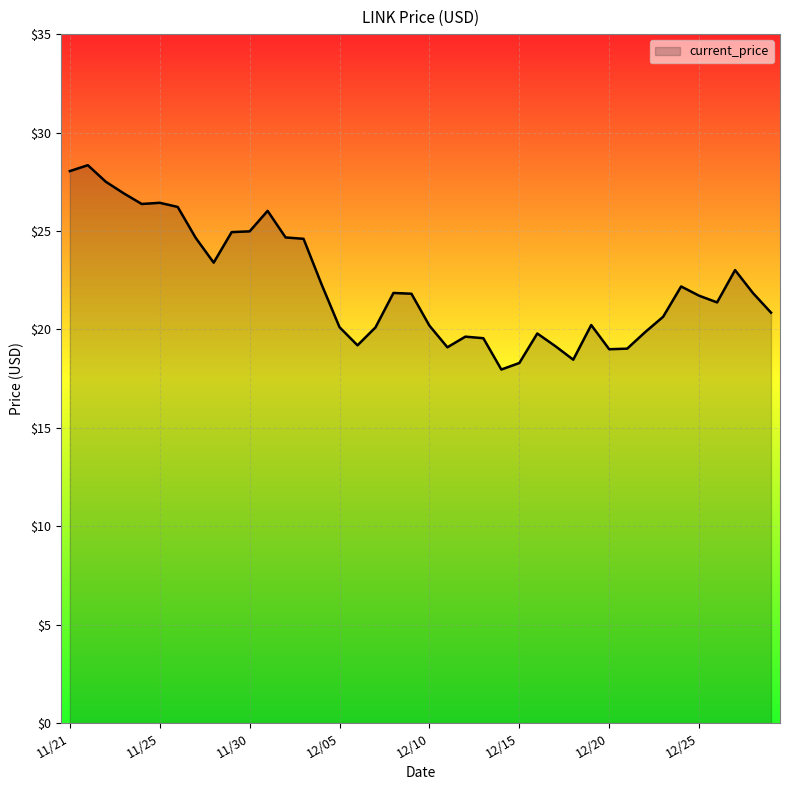

What is the smallest value displayed?

18.0